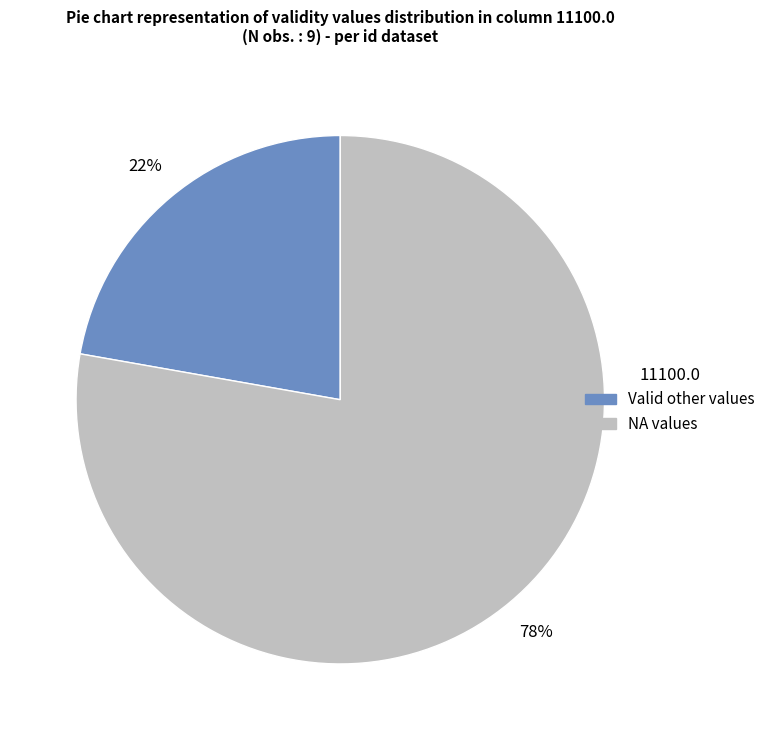

What is the largest slice in the pie chart?

NA values